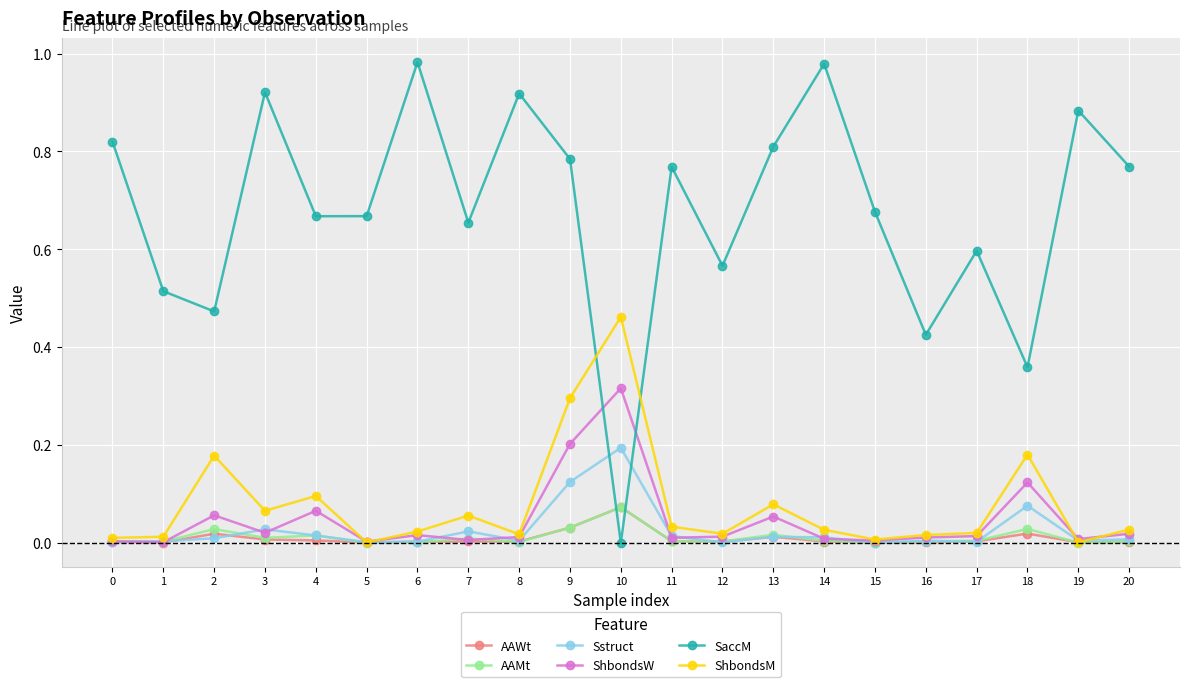

Which category has the highest value in the AAWt series?

10